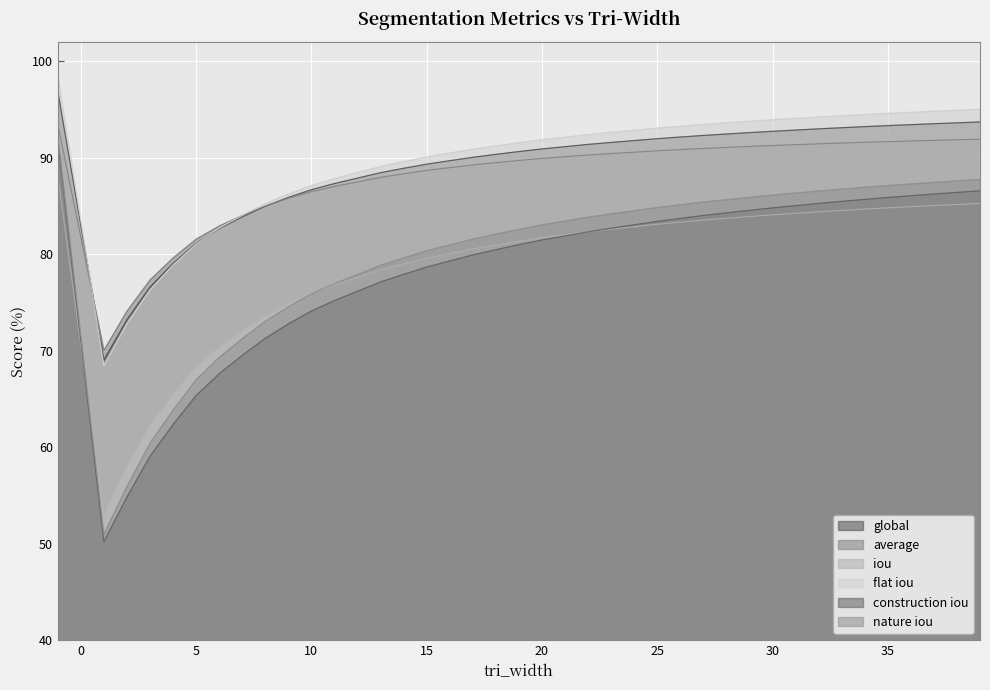

What is the total value across all series at -1?

560.9